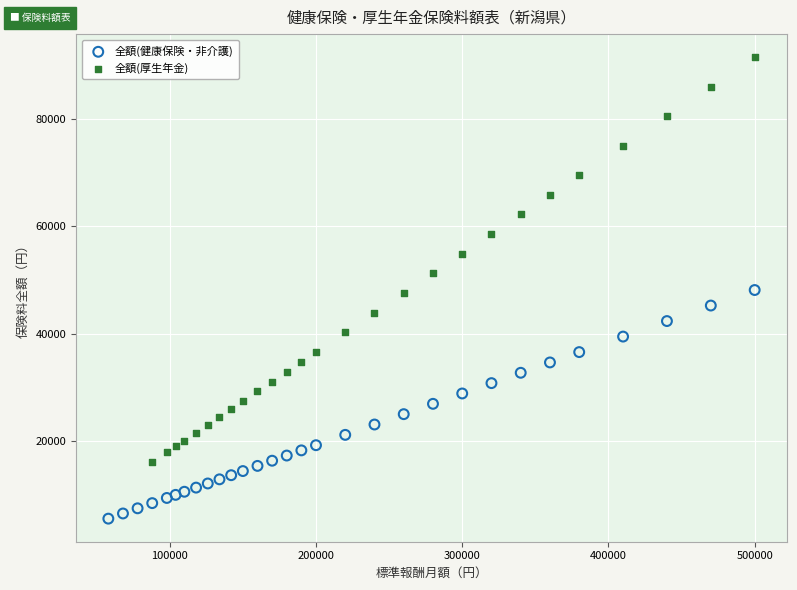

Which series has the largest Y range (max minus min)?

全額(厚生年金)